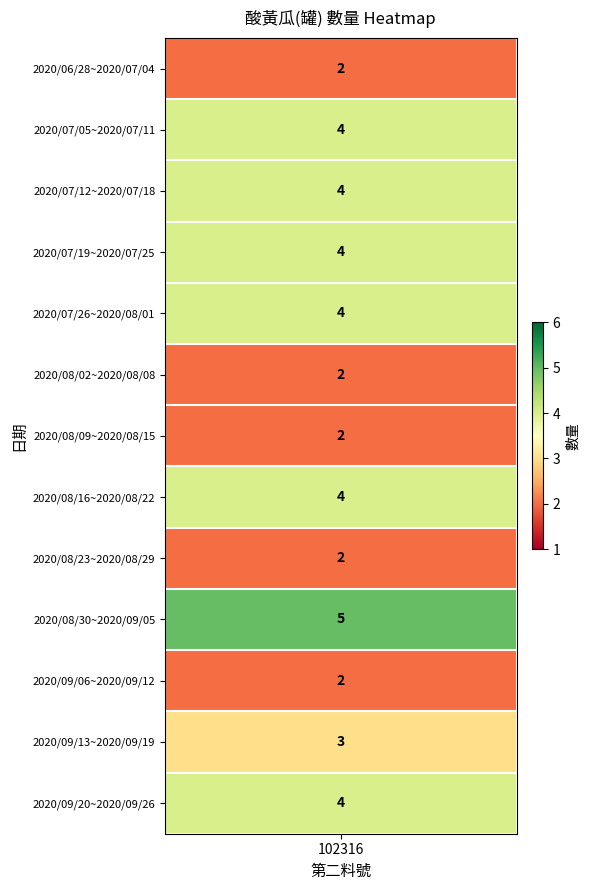

Rank the categories by value from highest to lowest.

2020/08/30~2020/09/05, 2020/07/05~2020/07/11, 2020/07/12~2020/07/18, 2020/07/19~2020/07/25, 2020/07/26~2020/08/01, 2020/08/16~2020/08/22, 2020/09/20~2020/09/26, 2020/09/13~2020/09/19, 2020/06/28~2020/07/04, 2020/08/02~2020/08/08, 2020/08/09~2020/08/15, 2020/08/23~2020/08/29, 2020/09/06~2020/09/12